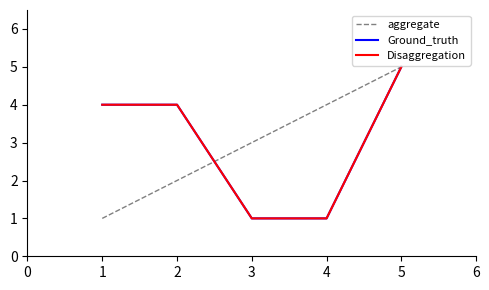

Does the chart have visible grid lines?

No